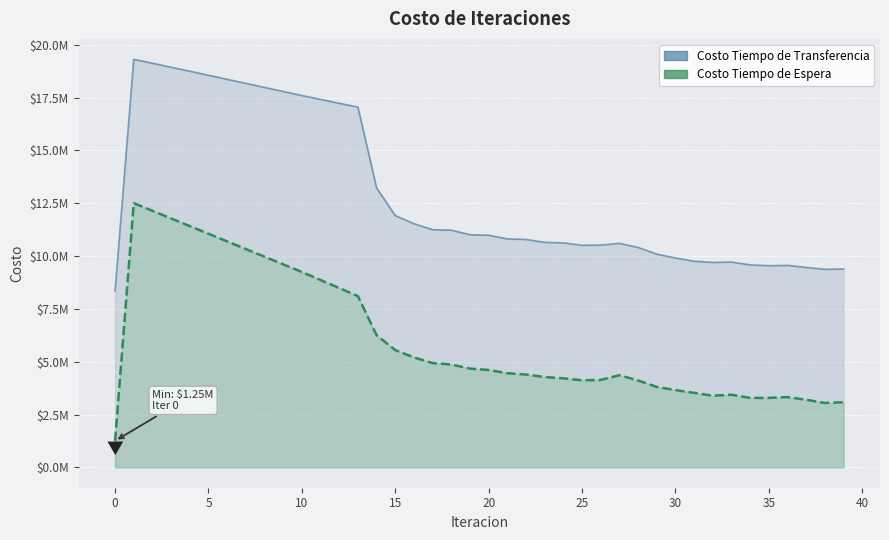

Reading left to right, what are all the values shown in this chart?

Costo Tiempo de Espera: 1250609.1	12506091.3	12142755.5	11779960.0	11417567.6	11055472.3	10693587.8	10331841.1	9970166.6	9608502.7	9246788.0	8866555.9	8485297.9	8102336.0	6253045.6	5547254.0	5202545.3	4933040.7	4868660.7	4671370.4	4608098.0	4455208.3	4392971.5	4273815.8	4212763.0	4120333.5	4135876.3	4359971.8	4110553.0	3806240.2	3655695.4	3524000.7	3390720.1	3434581.0	3285901.1	3285716.8	3324541.5	3197451.9	3046316.0	3081537.8
Costo Tiempo de Transferencia: 8353483.8	19313504.0	19126592.2	18937977.5	18748094.4	18557279.8	18365807.1	18173908.4	17981790.6	17789648.9	17597676.9	17413785.5	17231025.1	17050139.5	13224603.9	11913112.3	11531506.4	11247971.6	11223765.5	11010159.0	10984412.3	10812024.2	10785657.4	10647952.5	10621343.8	10509903.7	10518100.4	10601702.3	10407147.2	10091069.8	9906510.3	9754989.6	9697773.6	9715396.7	9580847.4	9543456.8	9559524.4	9459858.0	9373359.6	9387935.9